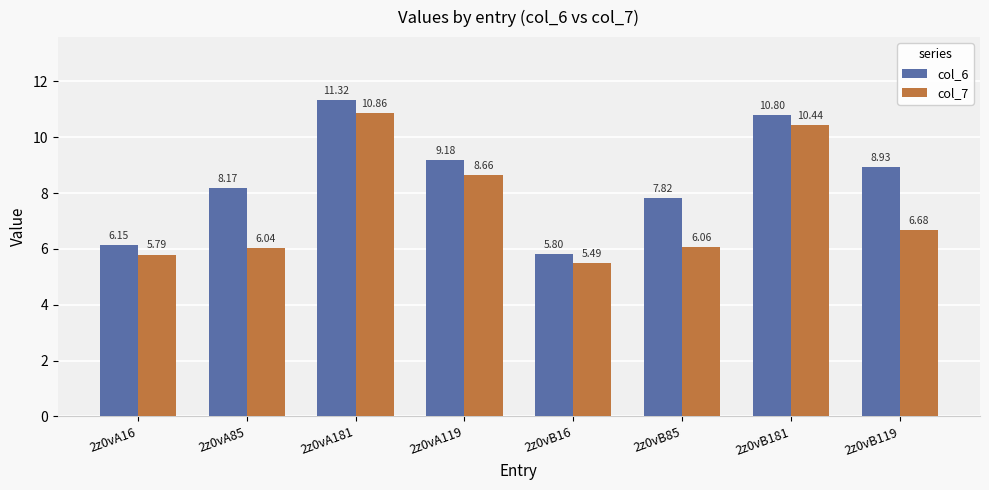

How many groups of bars are there?

8